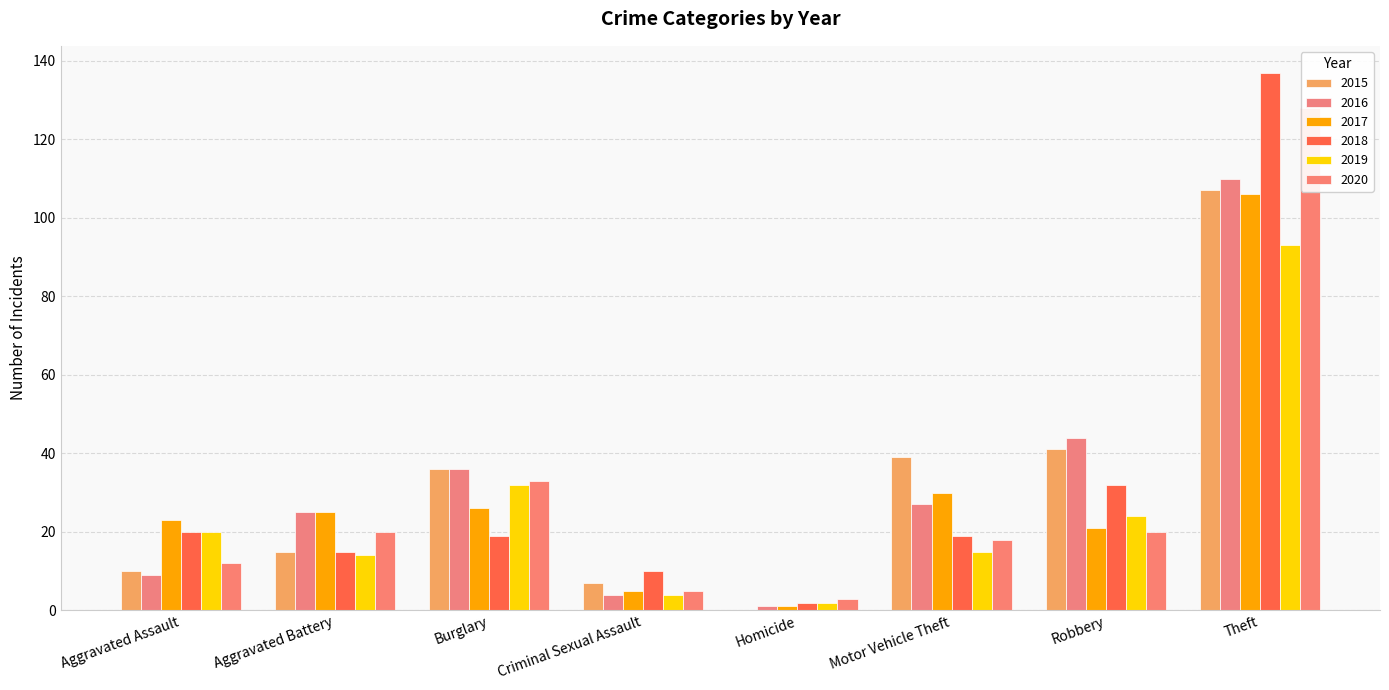

At which category is the sum across all series the highest?

Theft